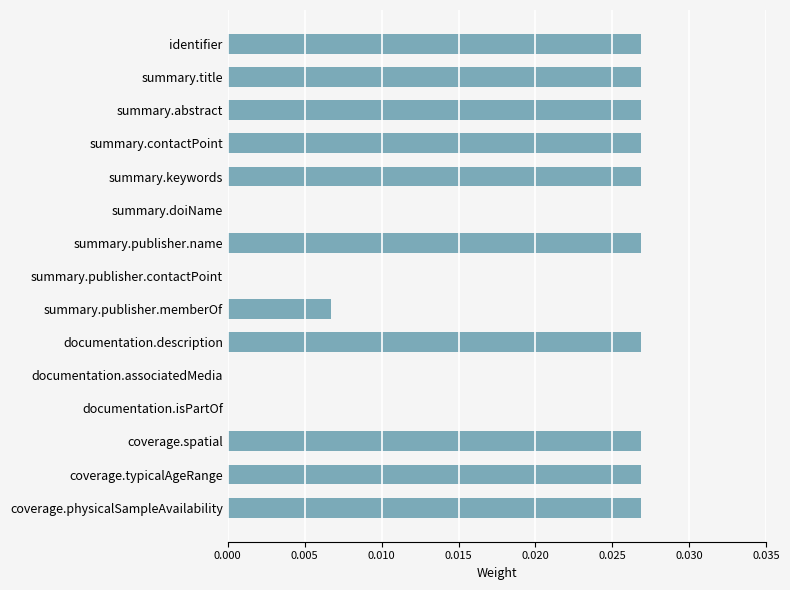

How many distinct data groups are displayed?

1